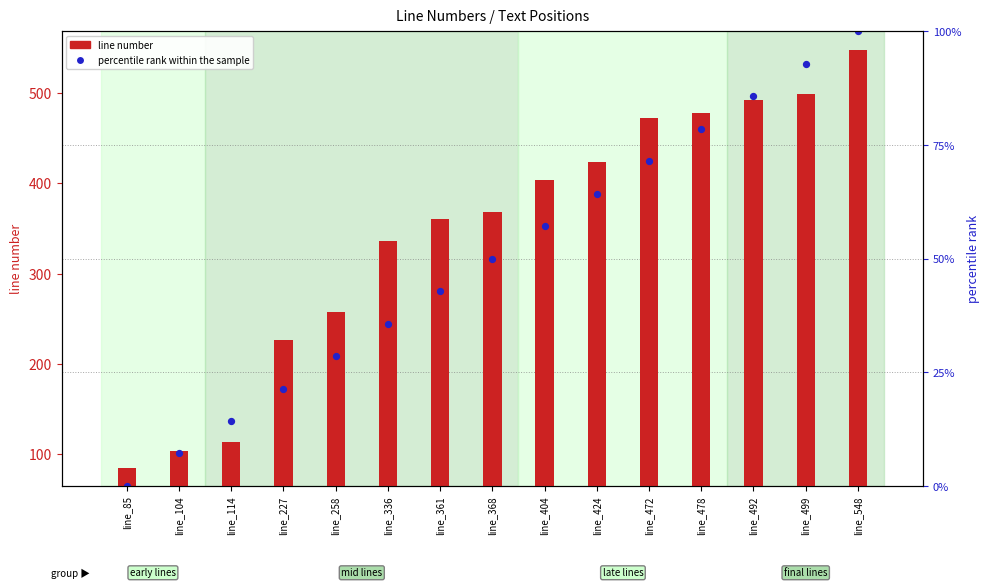

At how many categories does at least one series exceed 94?

14